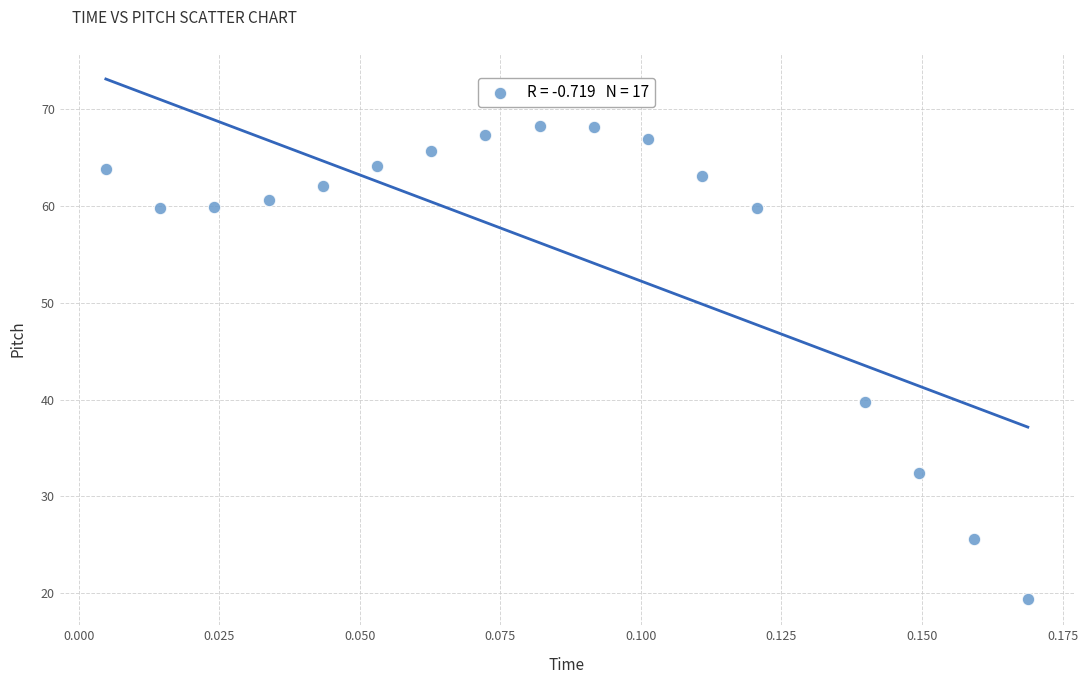

What is the range of Y values (max minus min)?

48.9